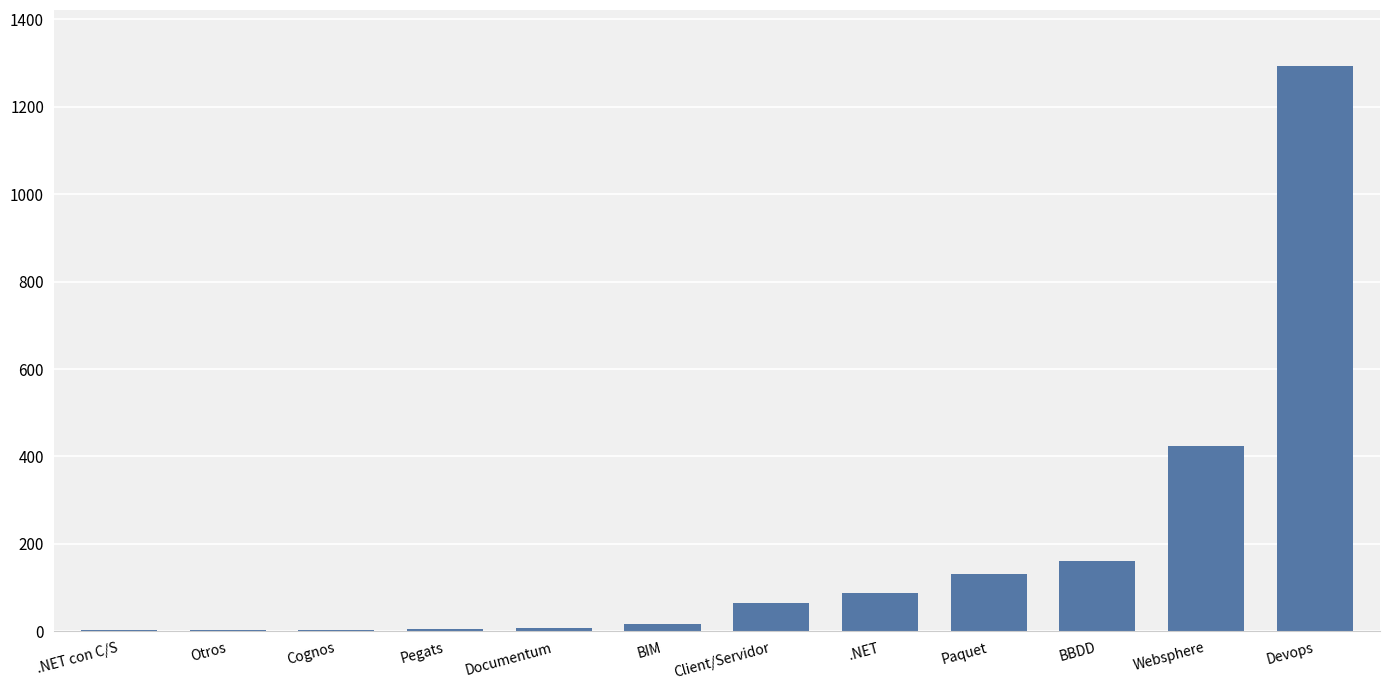

Which category has the highest value across all series?

Devops